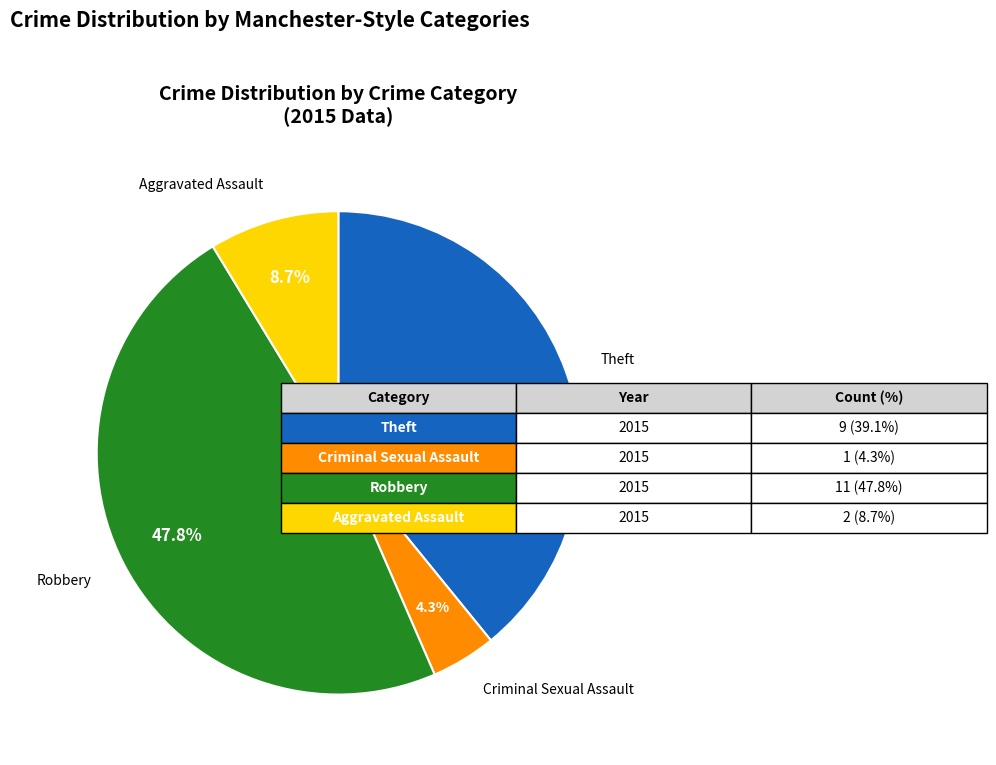

Does Criminal Sexual Assault represent more than half of the total?

No